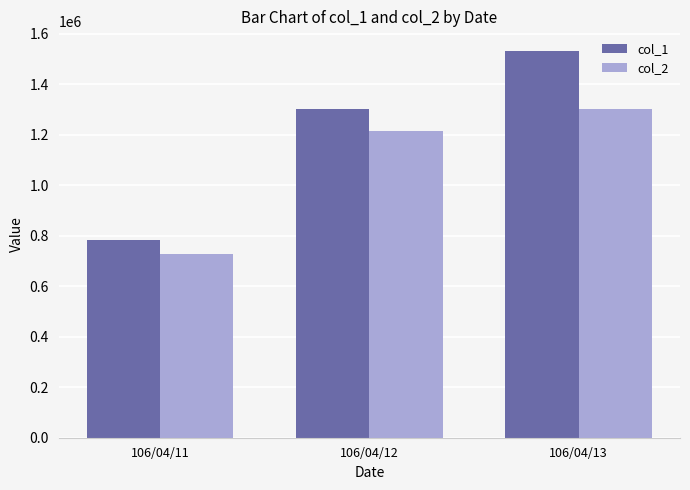

What is the average value of the col_2 series?

1081497